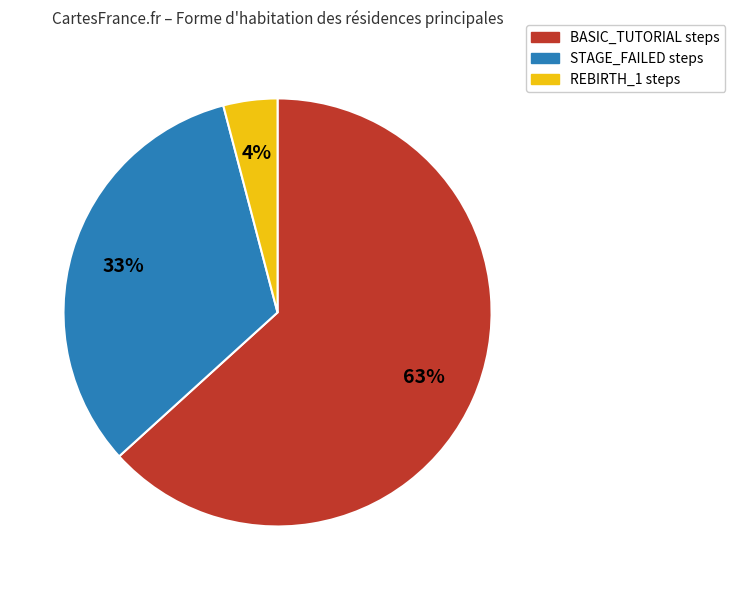

Is there any slice that represents more than half of the pie?

Yes